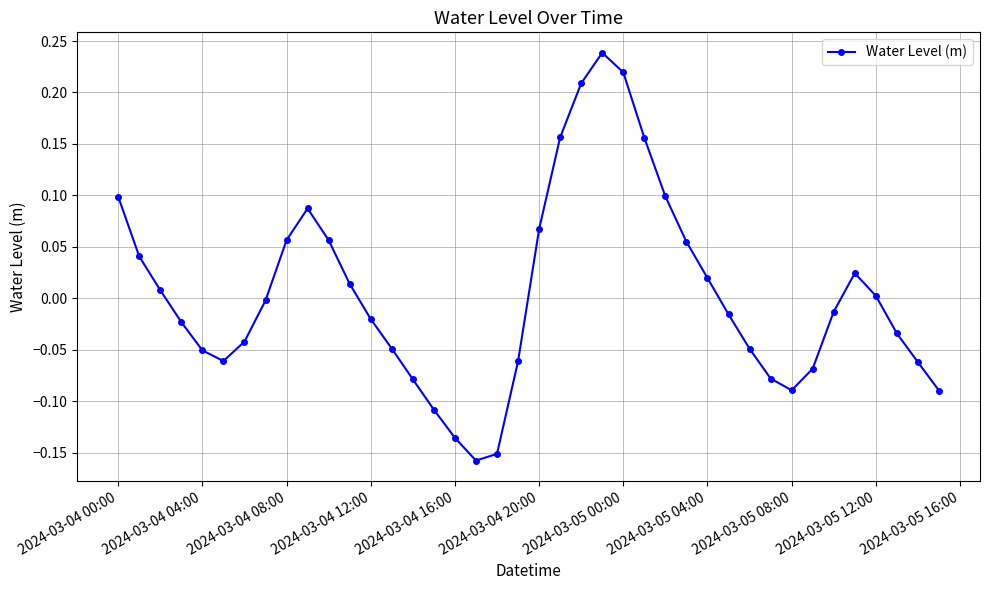

What is the difference between the maximum and minimum values?

0.4